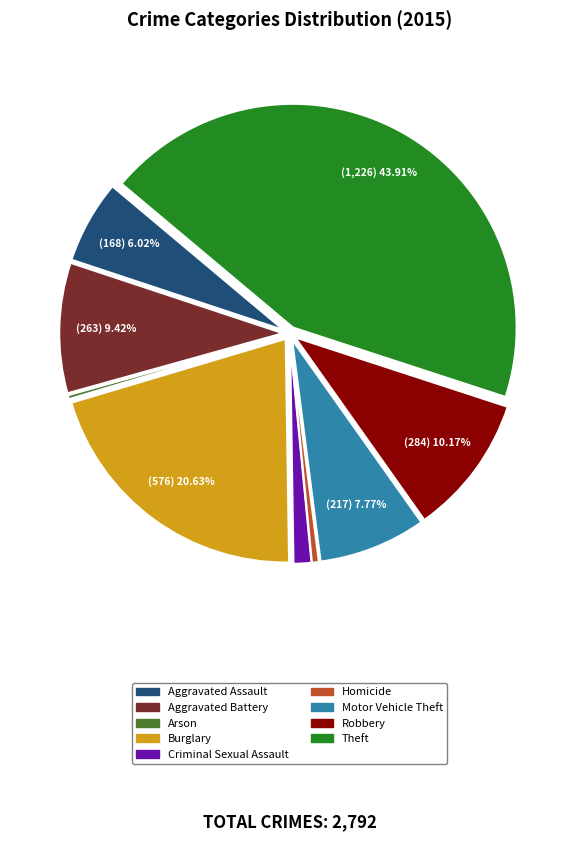

Combined, do Aggravated Battery and Theft account for over 50%?

Yes